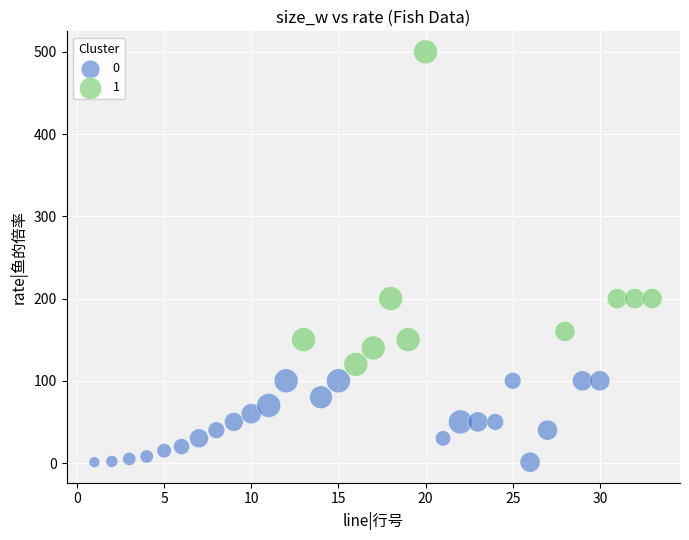

Which series contains the lowest Y value?

0